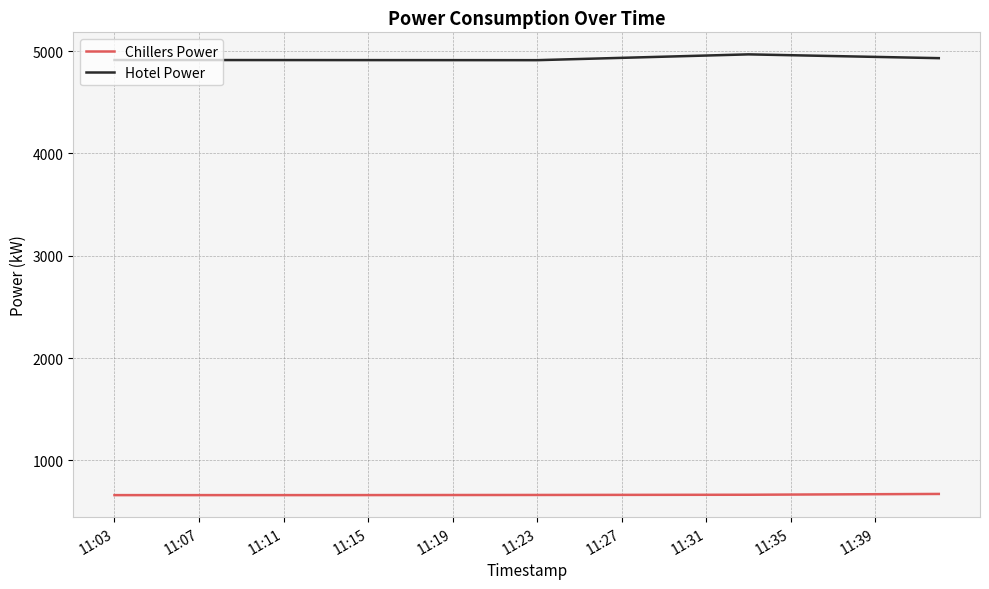

Which series has the widest spread of values?

Hotel Power